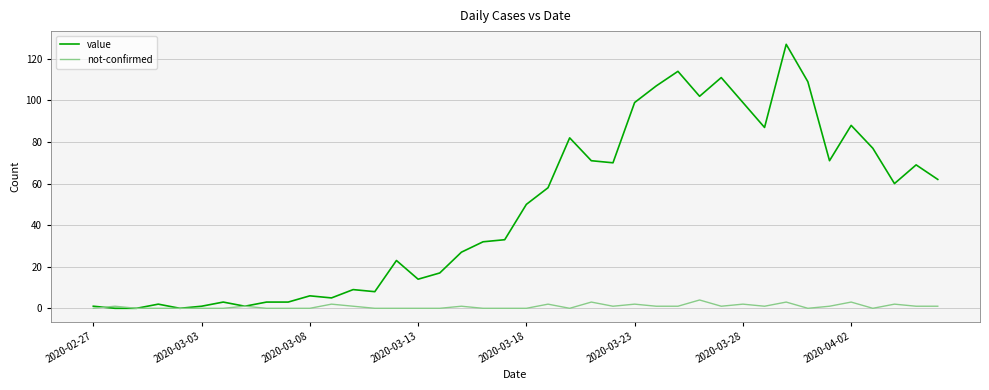

Reading left to right, list all the values displayed in this chart.

value: 1	0	0	2	0	1	3	1	3	3	6	5	9	8	23	14	17	27	32	33	50	58	82	71	70	99	107	114	102	111	99	87	127	109	71	88	77	60	69	62
not-confirmed: 0	1	0	0	0	0	0	1	0	0	0	2	1	0	0	0	0	1	0	0	0	2	0	3	1	2	1	1	4	1	2	1	3	0	1	3	0	2	1	1